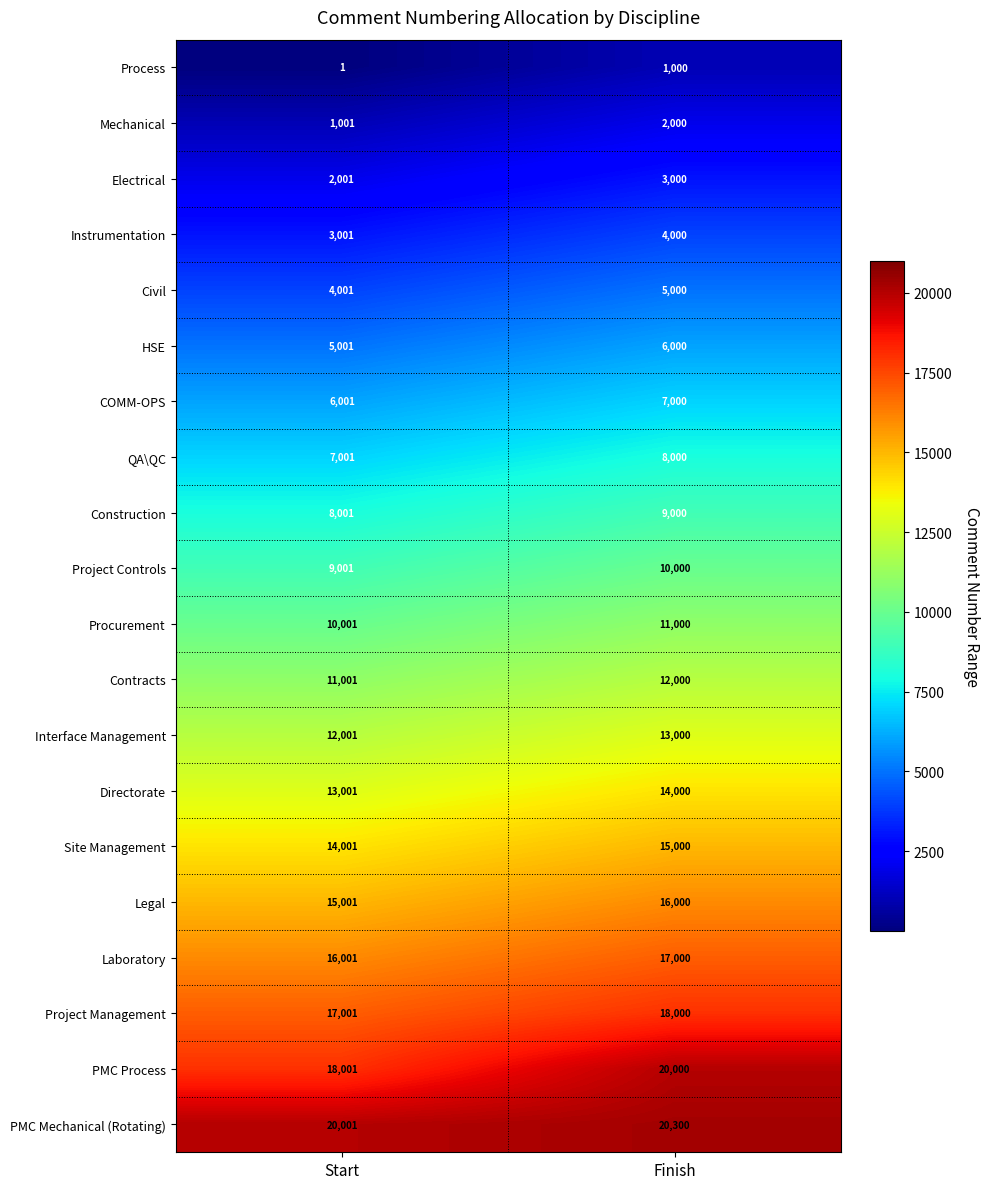

What is the highest value of the Site Management series?

15000